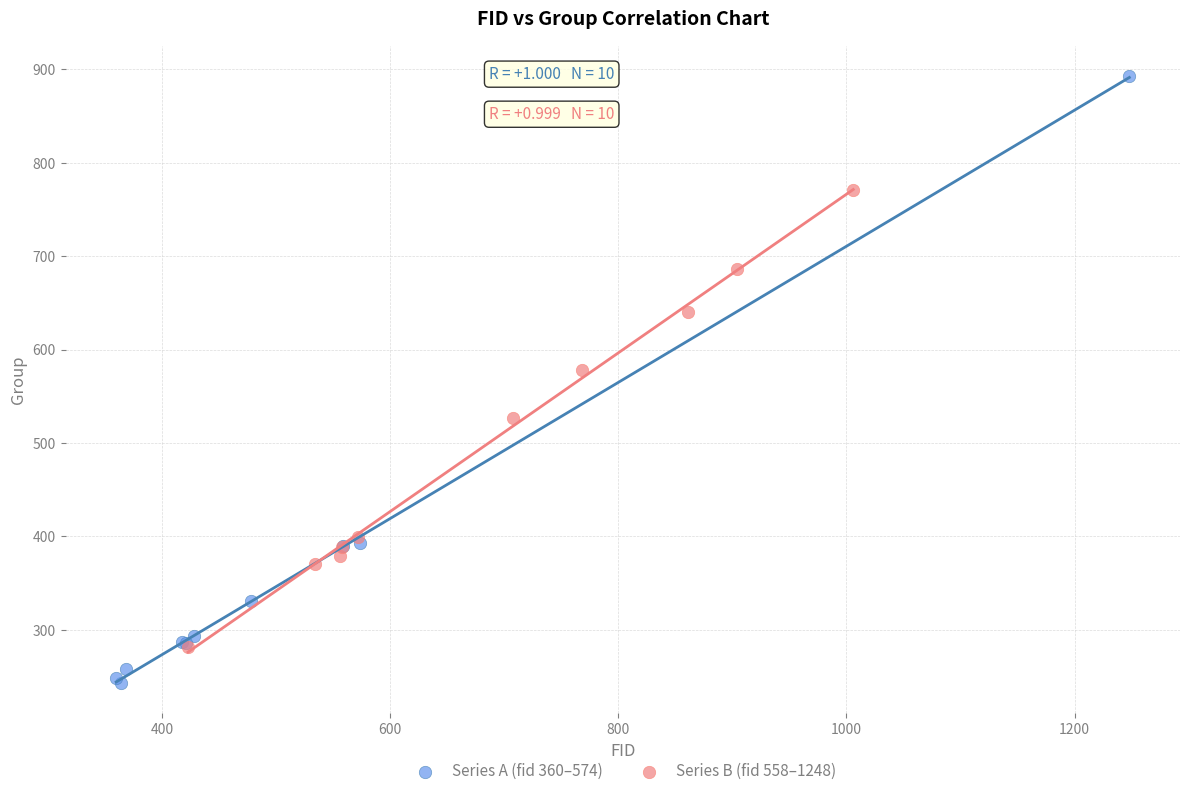

Which series reaches the minimum Y coordinate?

Series A (fid 360–574)